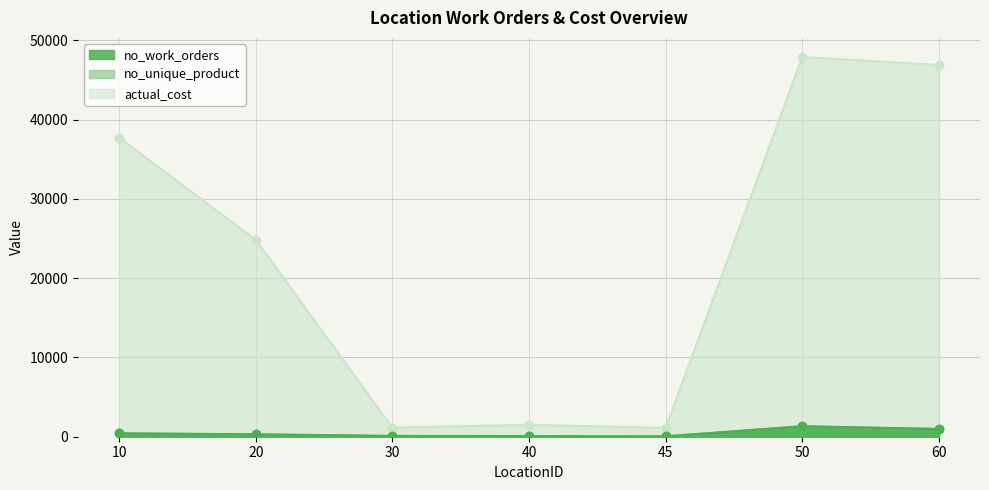

At which category does actual_cost reach its first local valley?

30